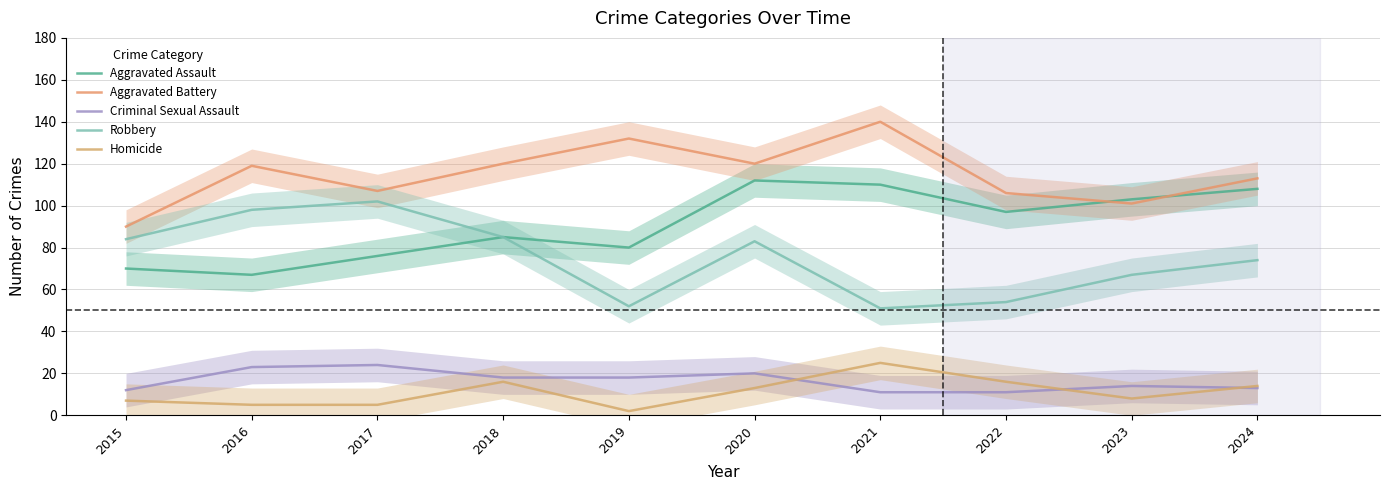

What is the greatest value displayed?

140